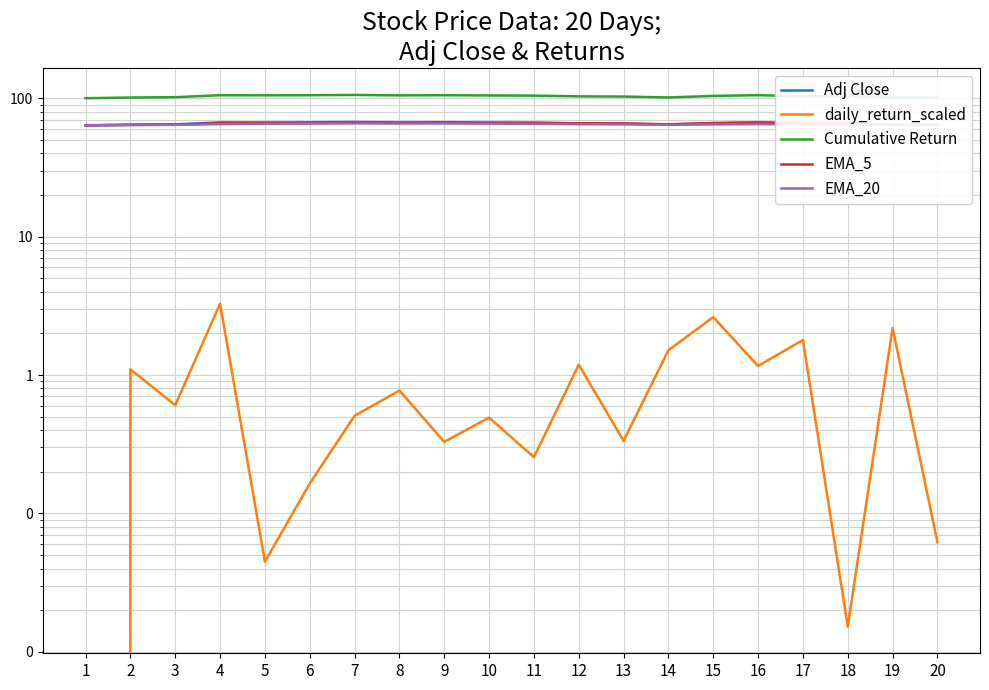

What is the difference between the daily_return_scaled values at 7 and 3?

0.1